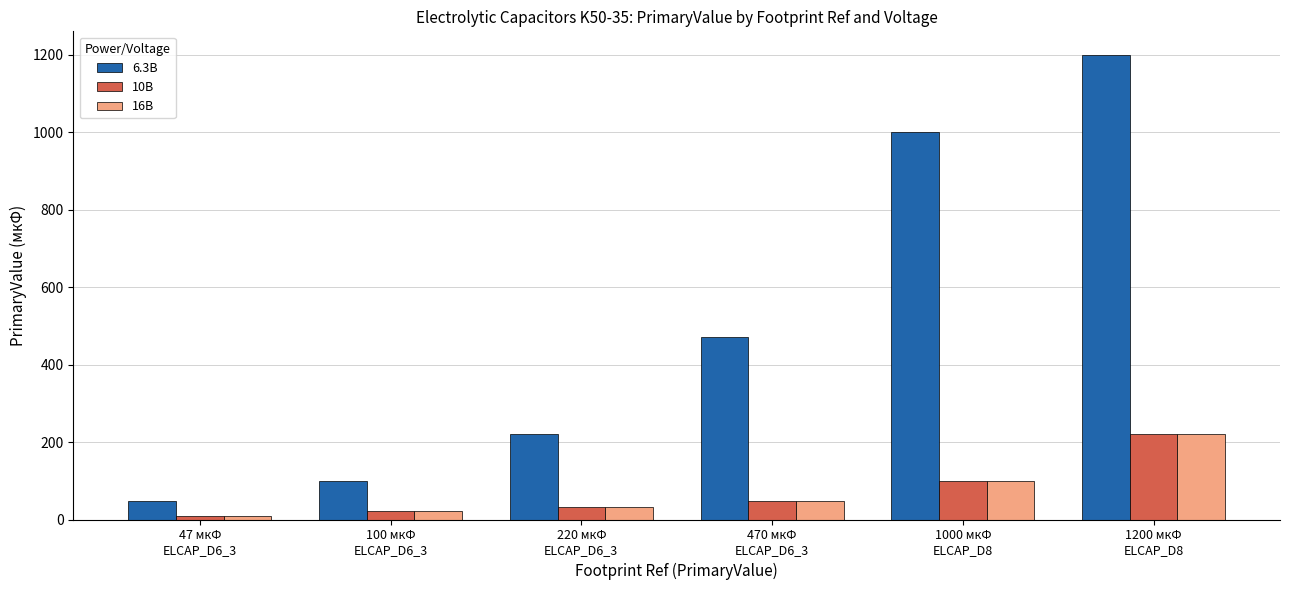

Which series has the largest total across all categories?

6.3В